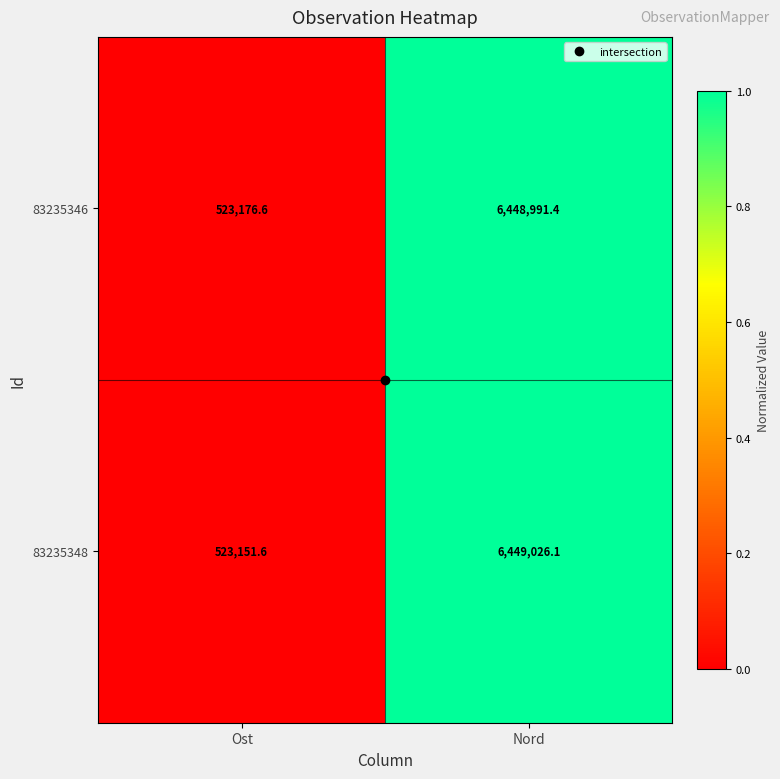

What is the maximum value shown in the chart?

6449026.1